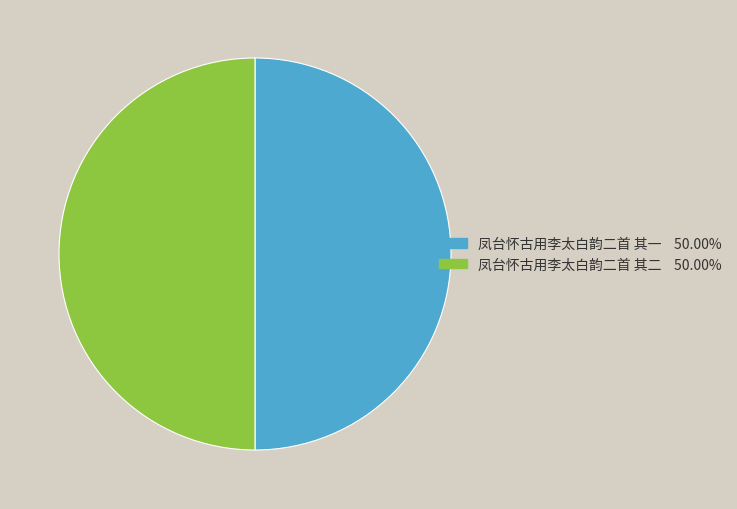

Approximately how many times larger is the value at 凤台怀古用李太白韵二首 其二 compared to 凤台怀古用李太白韵二首 其一?

1.0